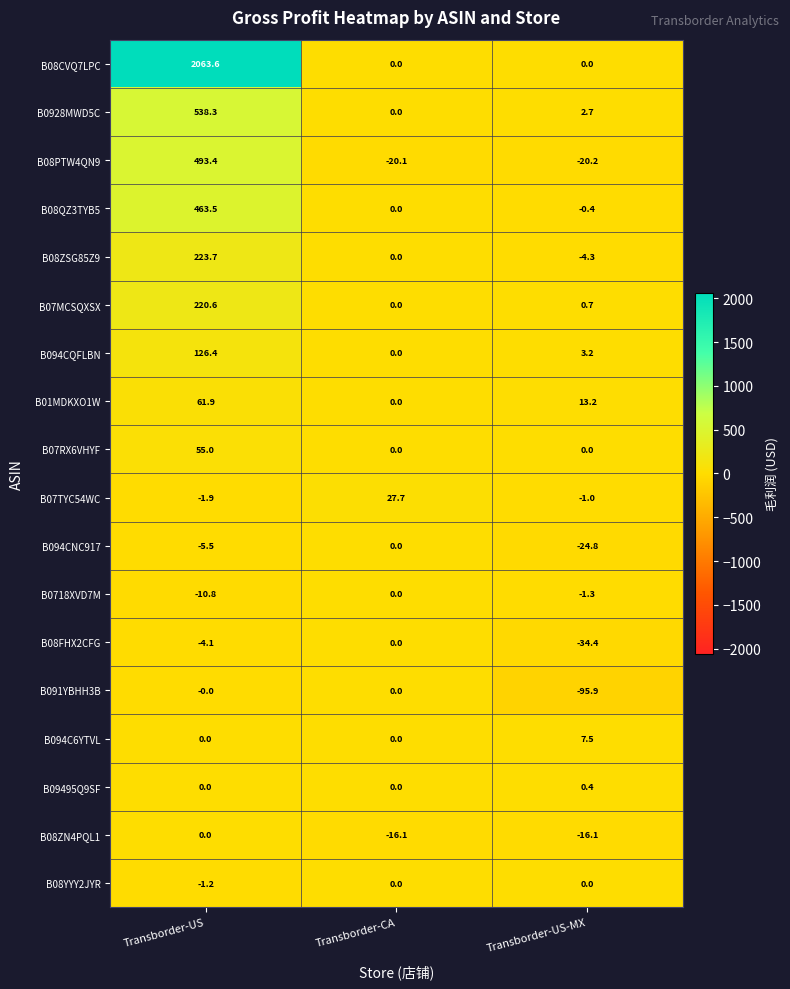

What is the maximum value for B0928MWD5C?

538.3